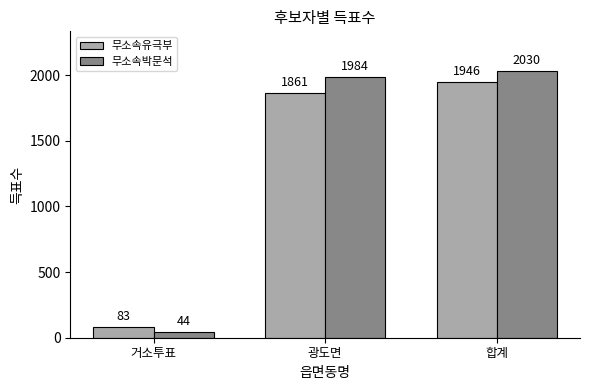

What is the label of the 3rd bar from the left?

합계